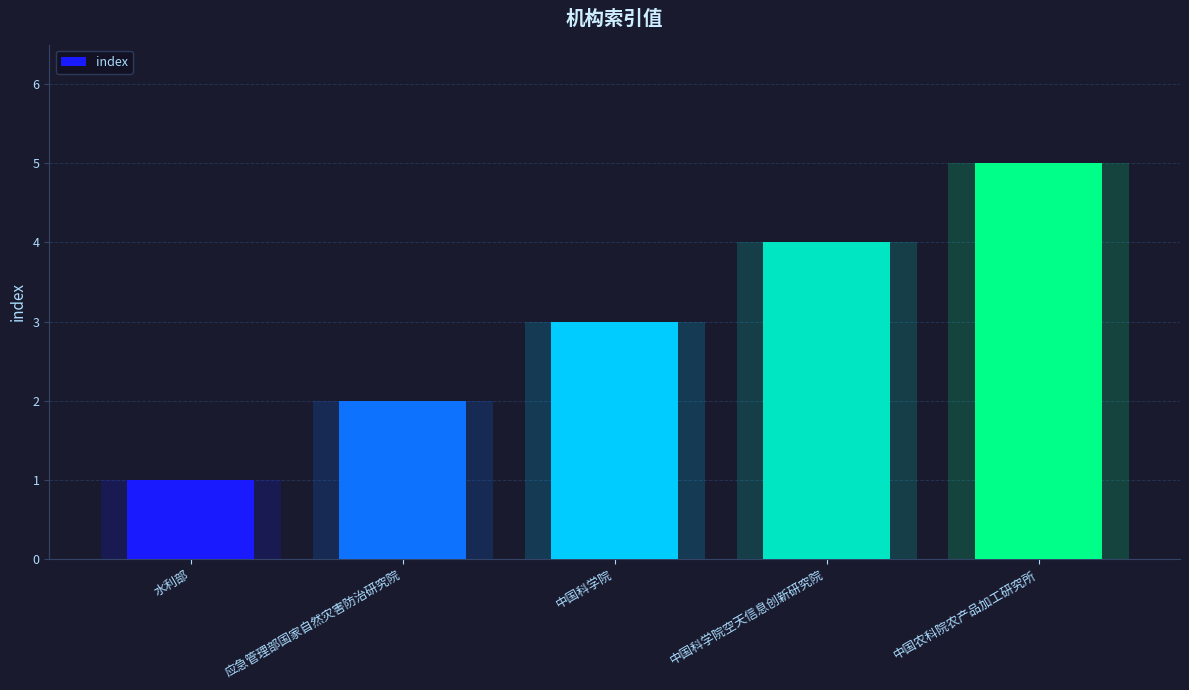

What is the sum of the values at 应急管理部国家自然灾害防治研究院 and 中国科学院?

5